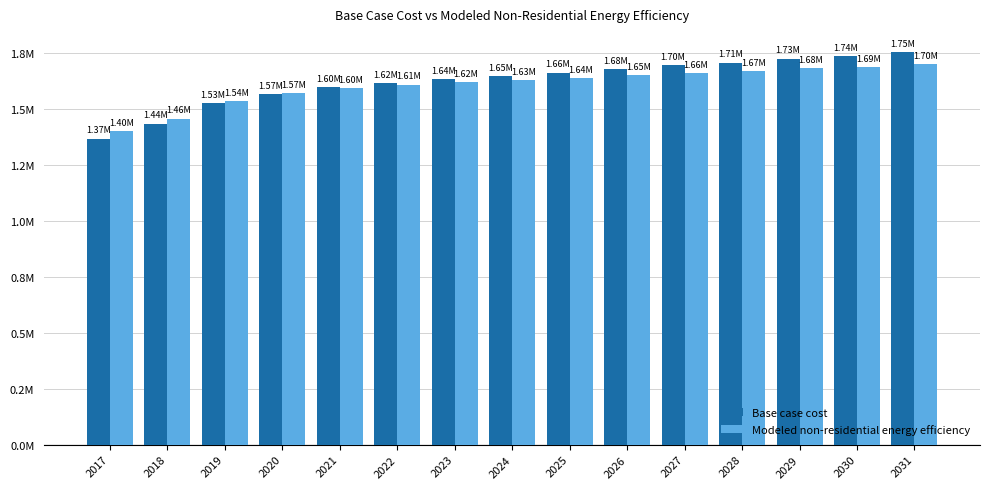

What is the minimum value shown in the chart?

1368788.1